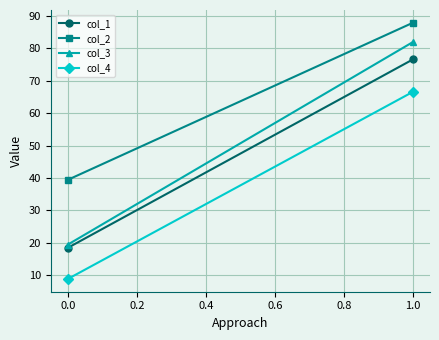

Which series has the largest range (max minus min)?

col_3